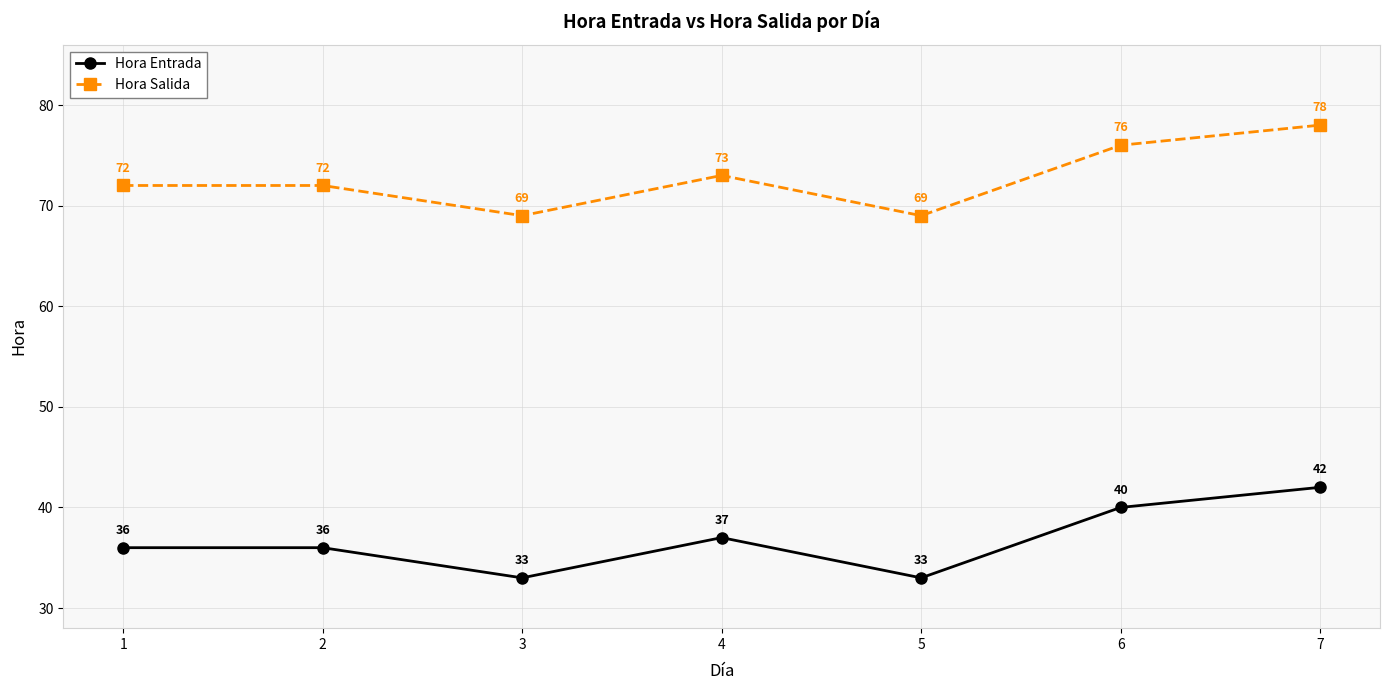

True or false: Hora Entrada and Hora Salida intersect in this chart.

False